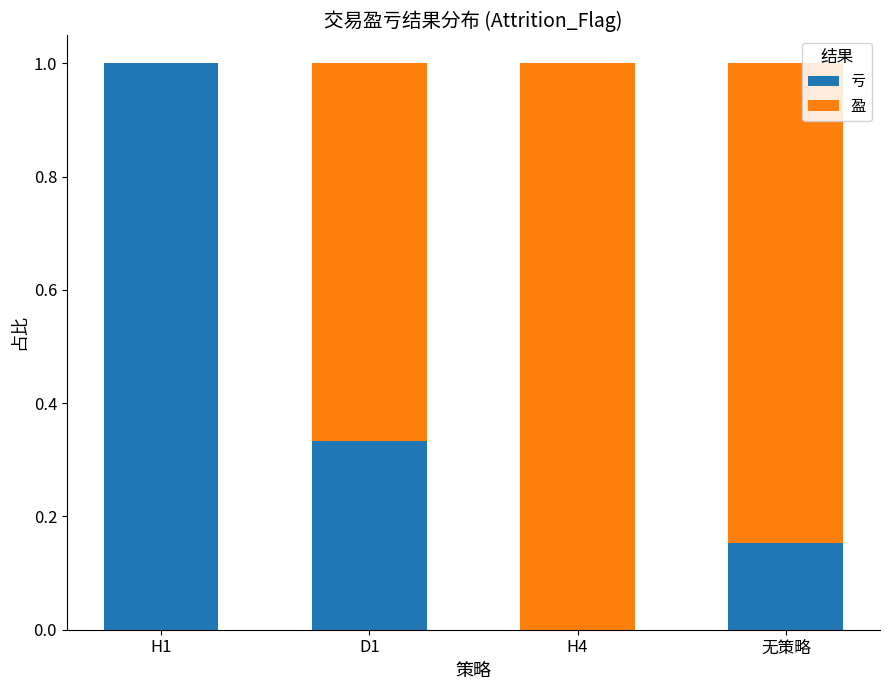

What is the maximum value for 亏?

1.0